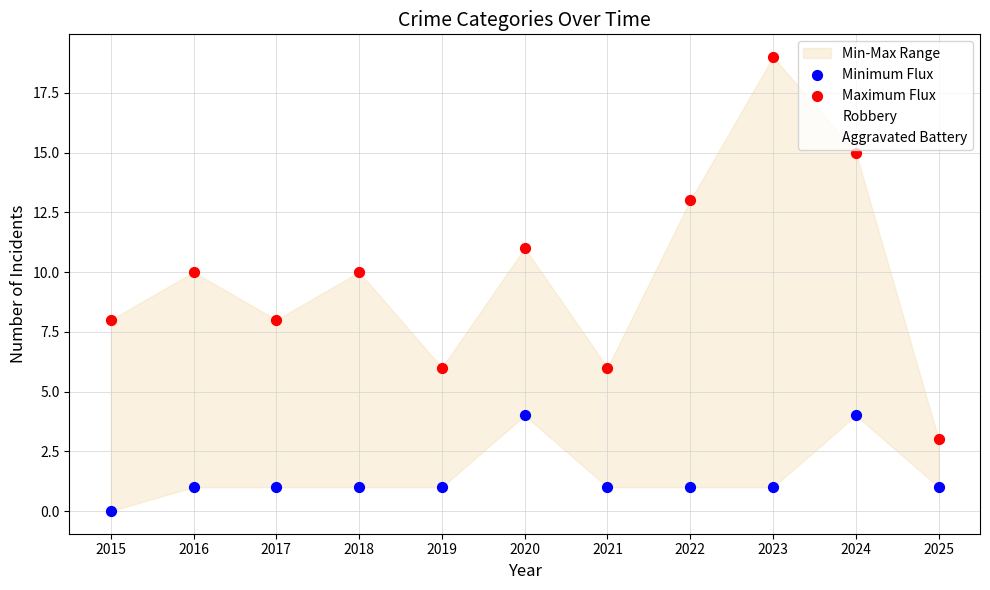

Which series has the largest total across all categories?

Maximum Flux